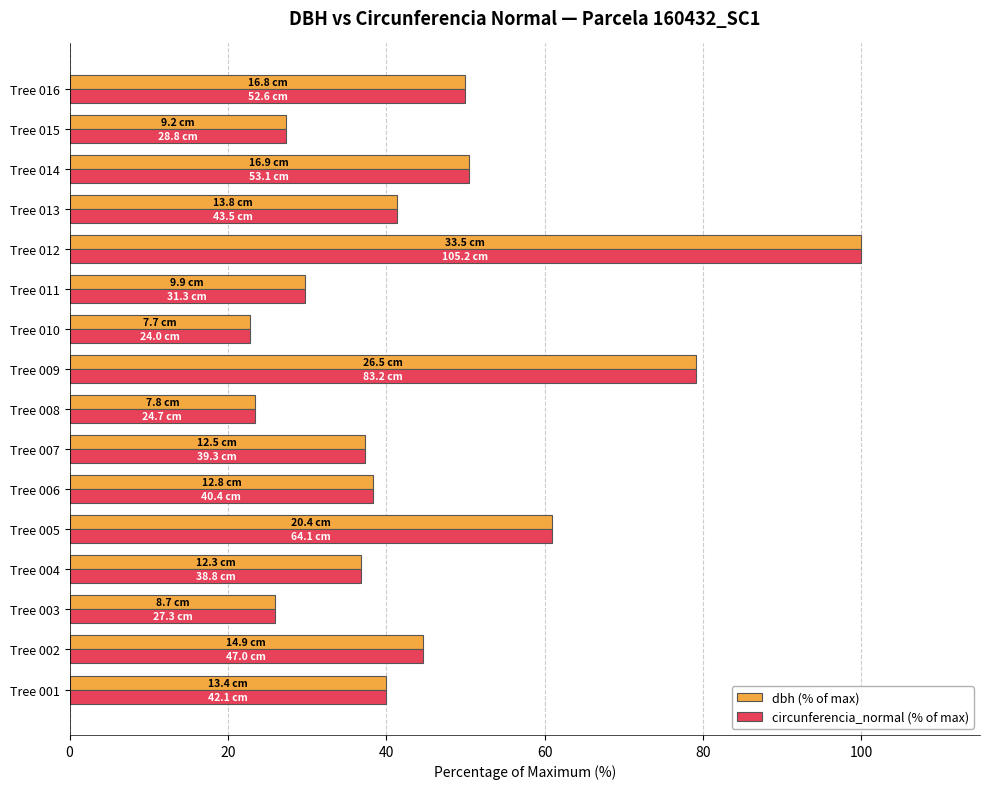

What is the maximum value for dbh (% of max)?

100.0